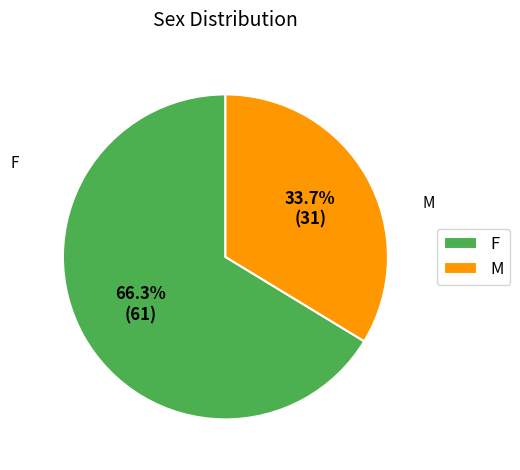

What is the ratio of the value at M to the value at F?

0.5